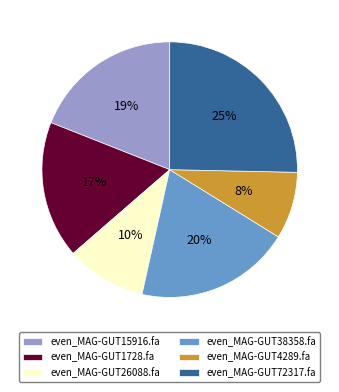

How many slices are in this pie chart?

6